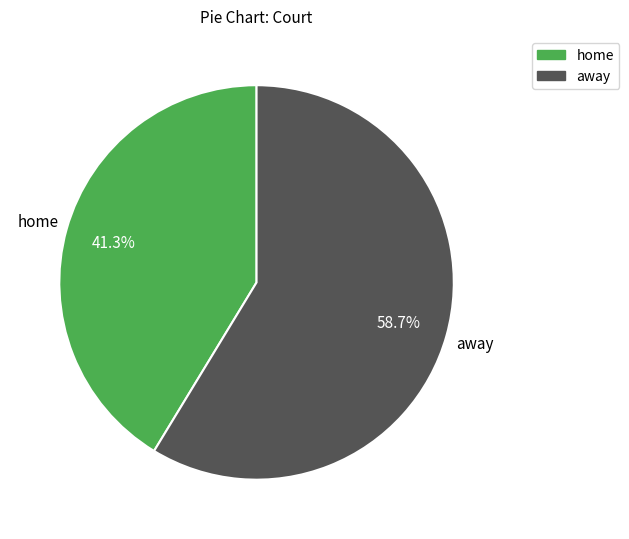

To the nearest percent, what is the average slice percentage?

50%